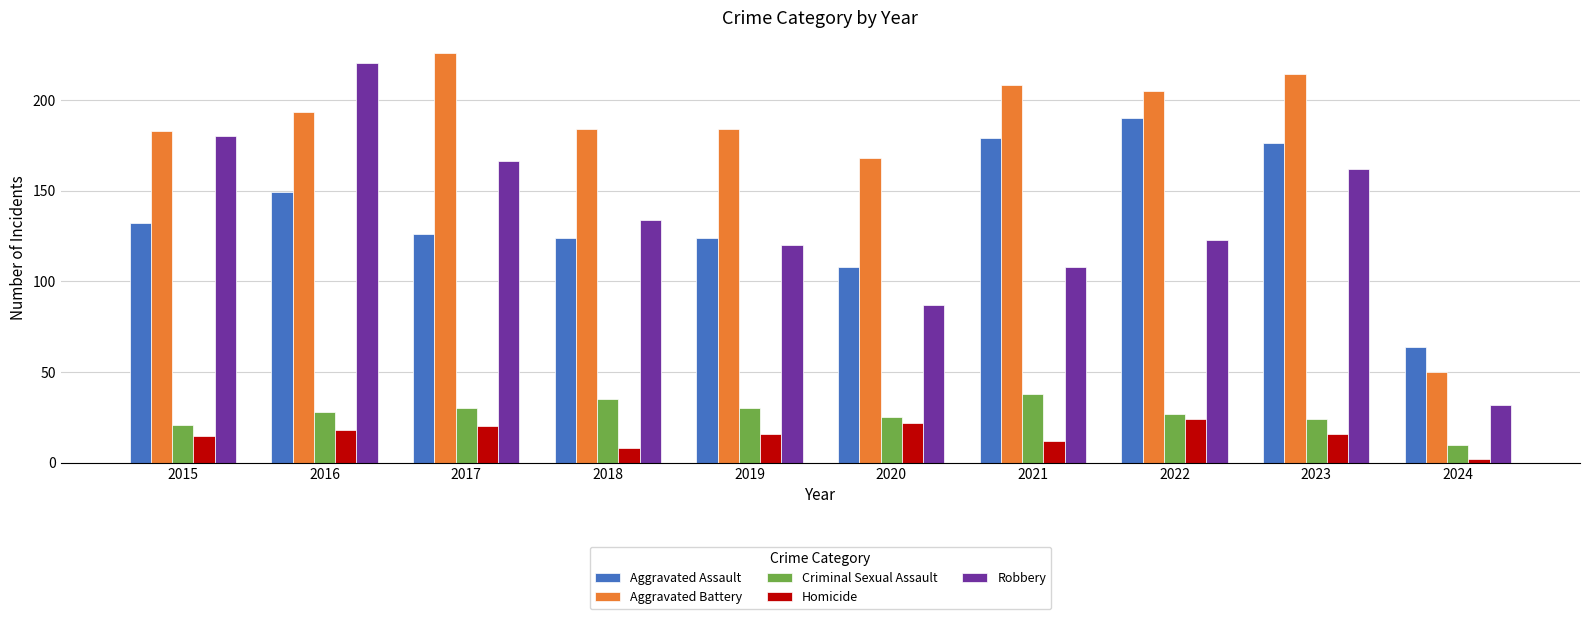

Which series has the largest total across all categories?

Aggravated Battery